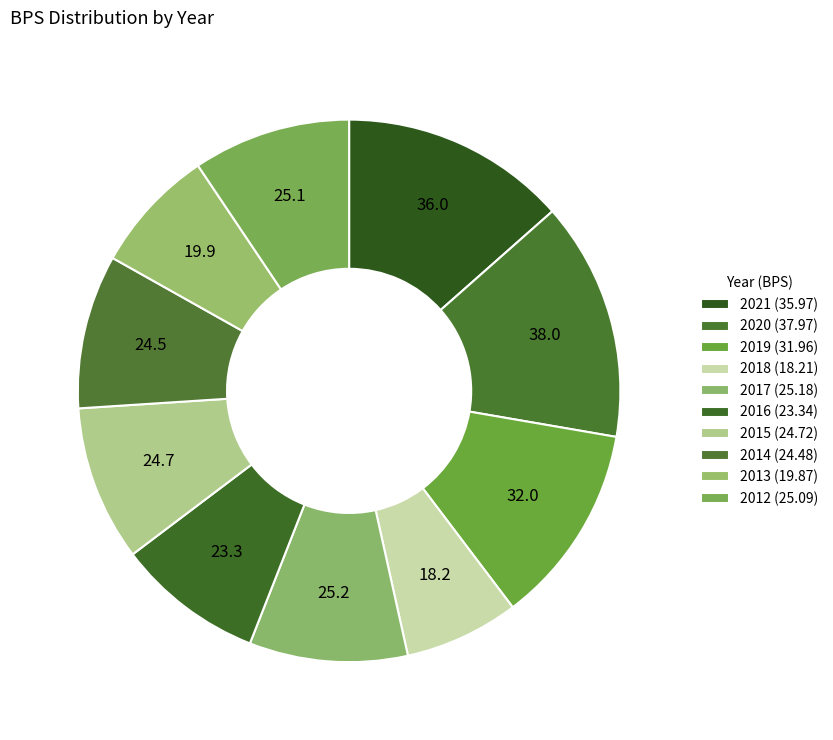

How many slices are in this pie chart?

10